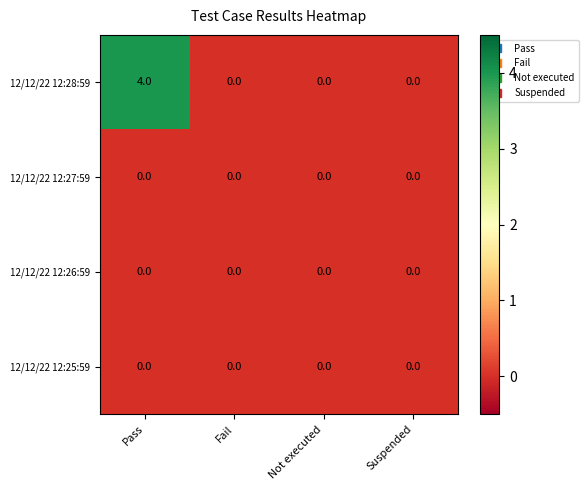

Reading left to right, list all the values displayed in this chart.

12/12/22 12:28:59: 4	0	0	0
12/12/22 12:27:59: 0	0	0	0
12/12/22 12:26:59: 0	0	0	0
12/12/22 12:25:59: 0	0	0	0